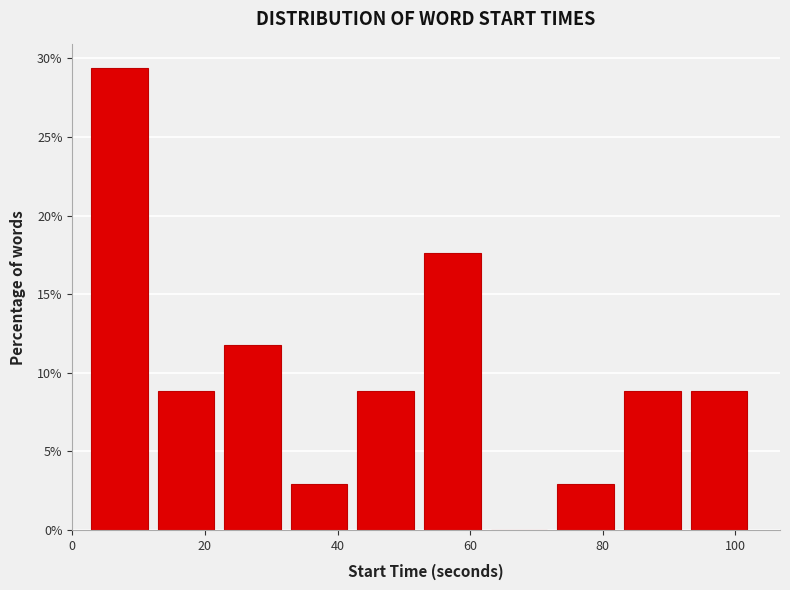

Reading left to right, transcribe this chart: for each bar, give the range it covers on the x-axis and its height. Neither the bar edges nor the heights are printed on the chart, so give them approximately, as read against the axes.

2 to 12: 29.5
12 to 22: 9.0
22 to 32: 12.0
32 to 44: 3.0
44 to 54: 9.0
54 to 64: 17.5
64 to 74: 0
74 to 84: 3.0
84 to 94: 9.0
94 to 104: 9.0